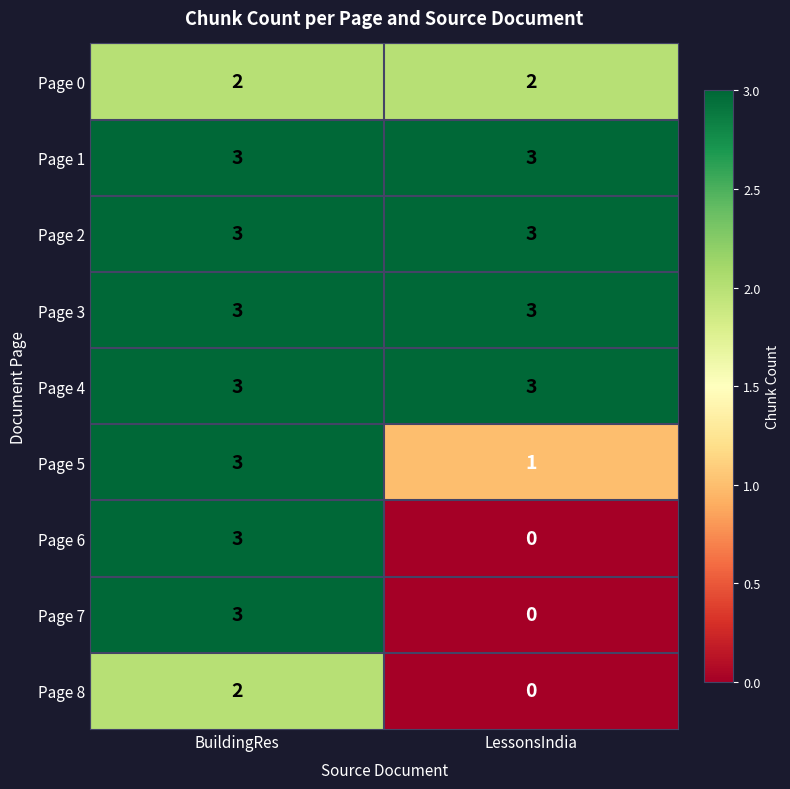

What value does the Page 4 series have at LessonsIndia?

3